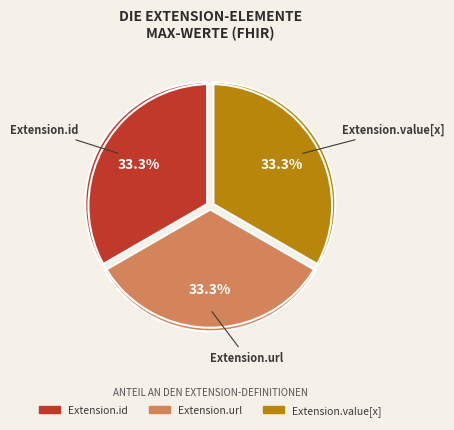

Is there a majority slice in this chart?

No